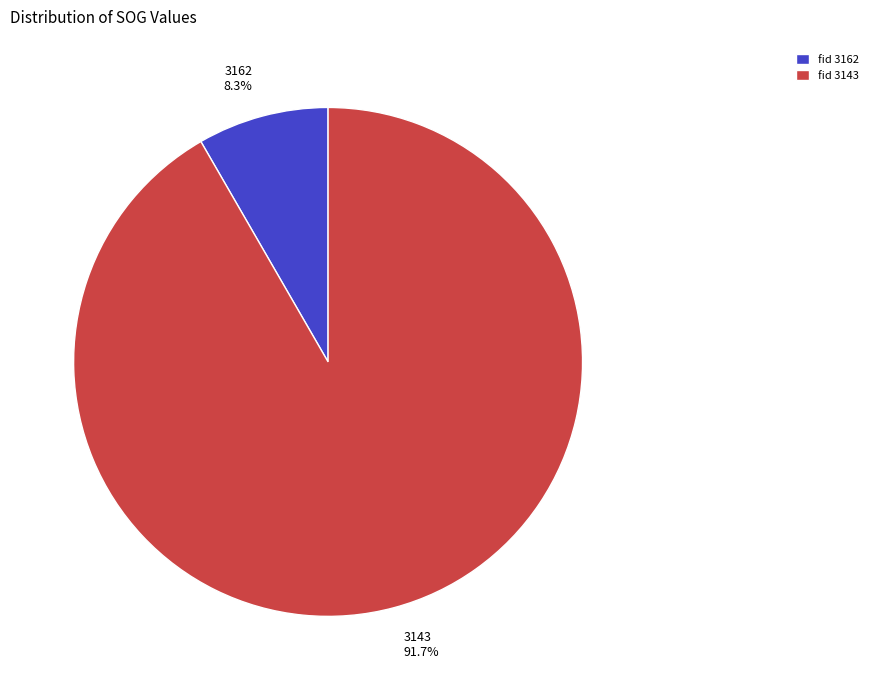

Count the number of slices in the pie.

2